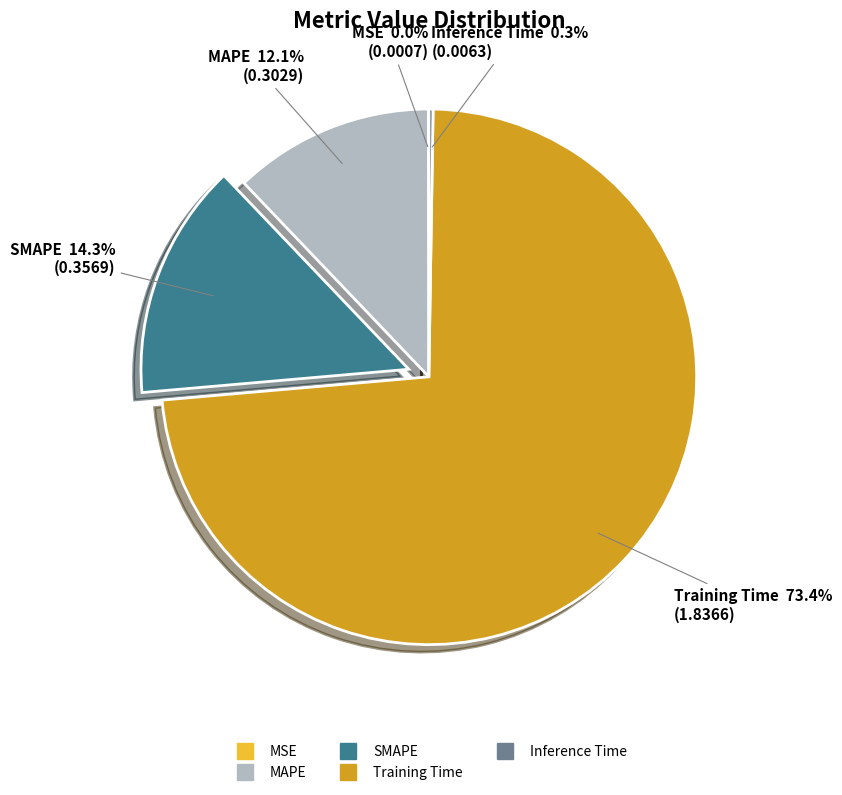

Which slice is the largest?

Training Time